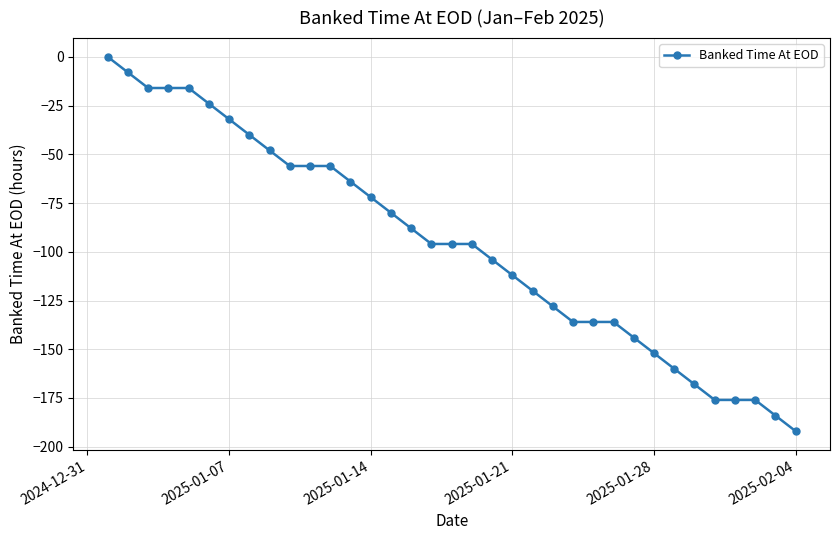

What is the minimum value shown in the chart?

-192